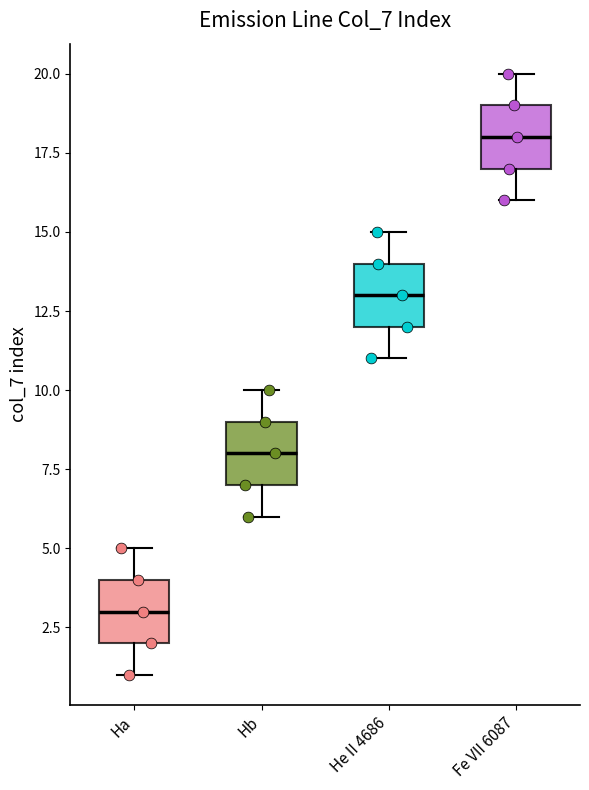

Which box has the lowest median line?

Ha